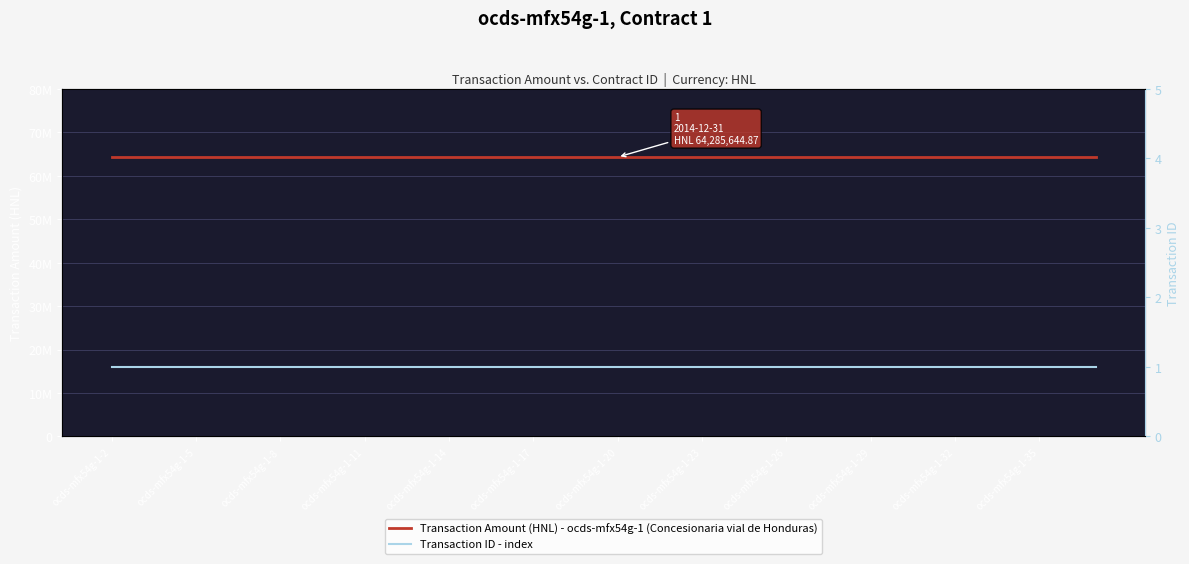

What position from the left is ocds-mfx54g-1-26?

25